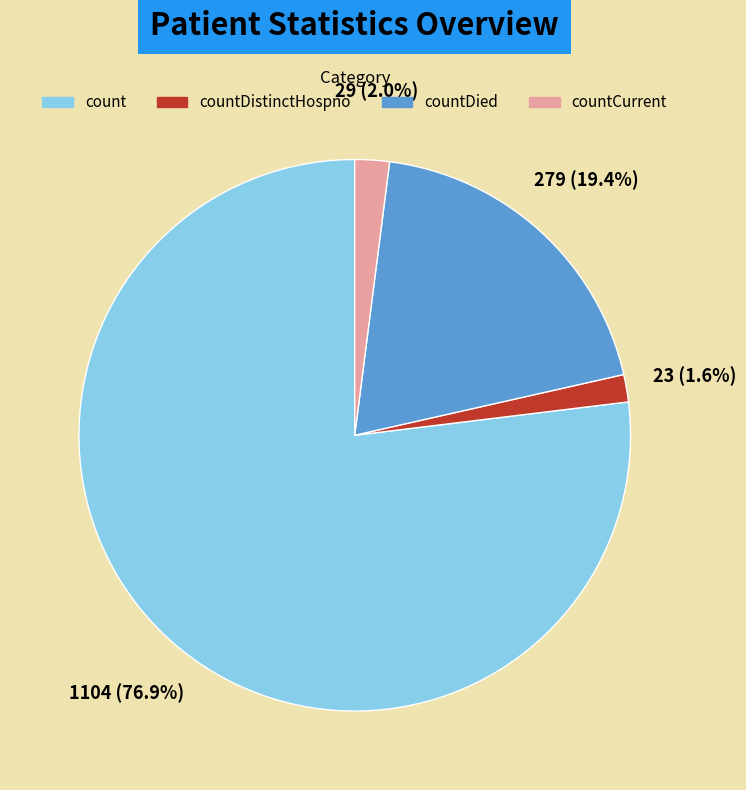

How many slices are in this pie chart?

4